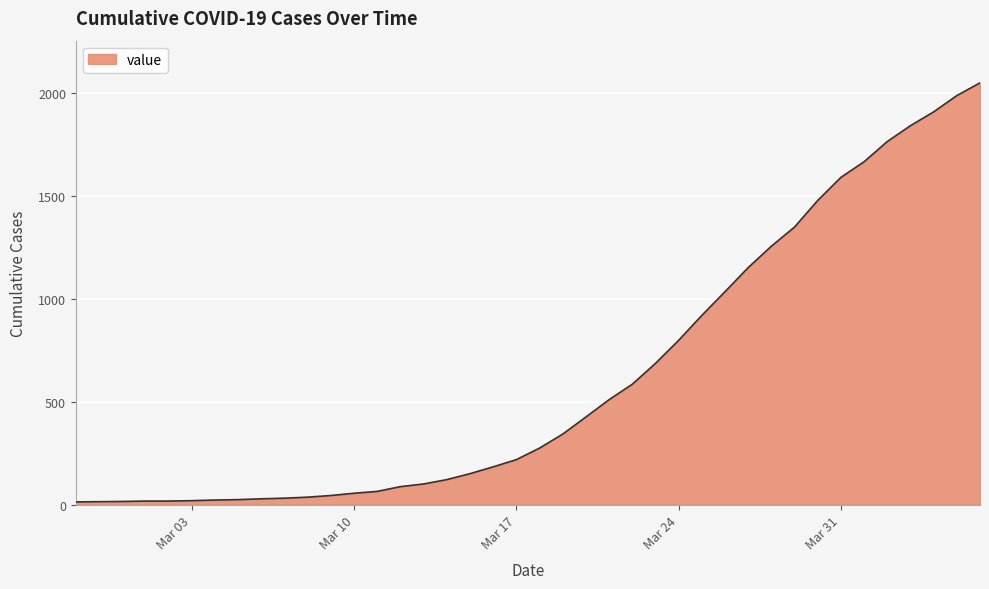

How many lines are shown in the chart?

1